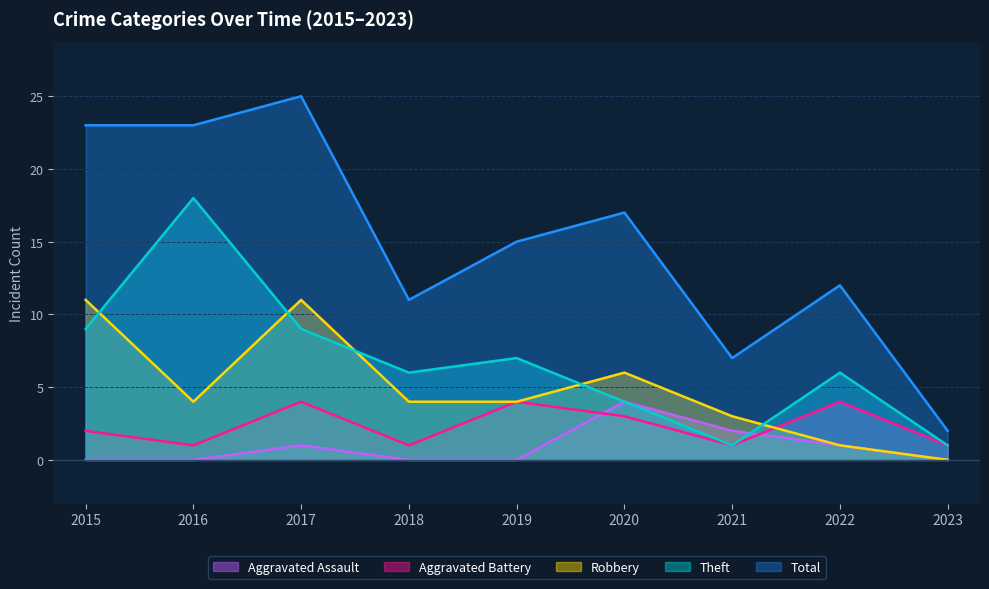

What is the value of the Total point at the 8th from the left?

12